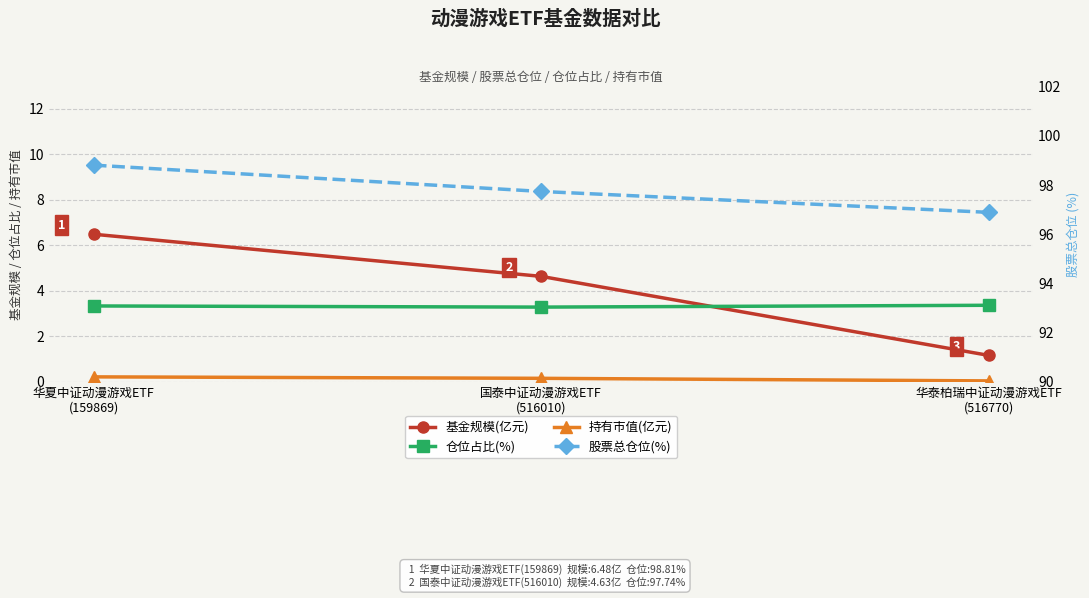

At which label does 基金规模(亿元) reach its peak?

华夏中证动漫游戏ETF
(159869)